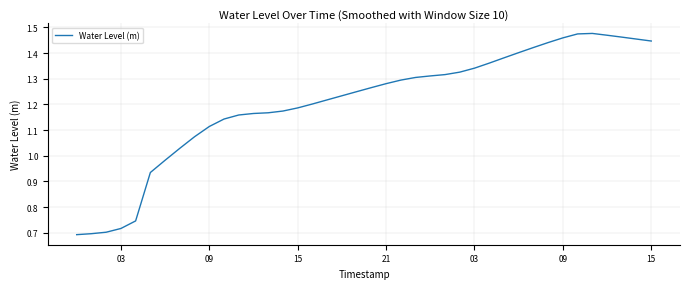

What is the difference between the maximum and minimum values?

0.8